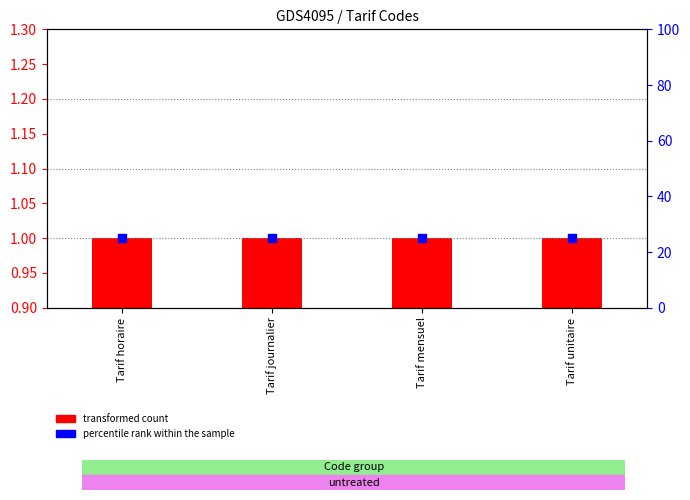

At which category is the sum across all series the highest?

Tarif horaire